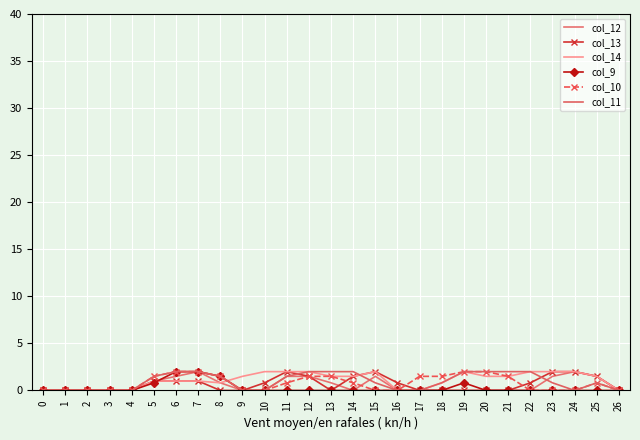

What are all the series names shown in the legend?

col_12, col_13, col_14, col_9, col_10, col_11